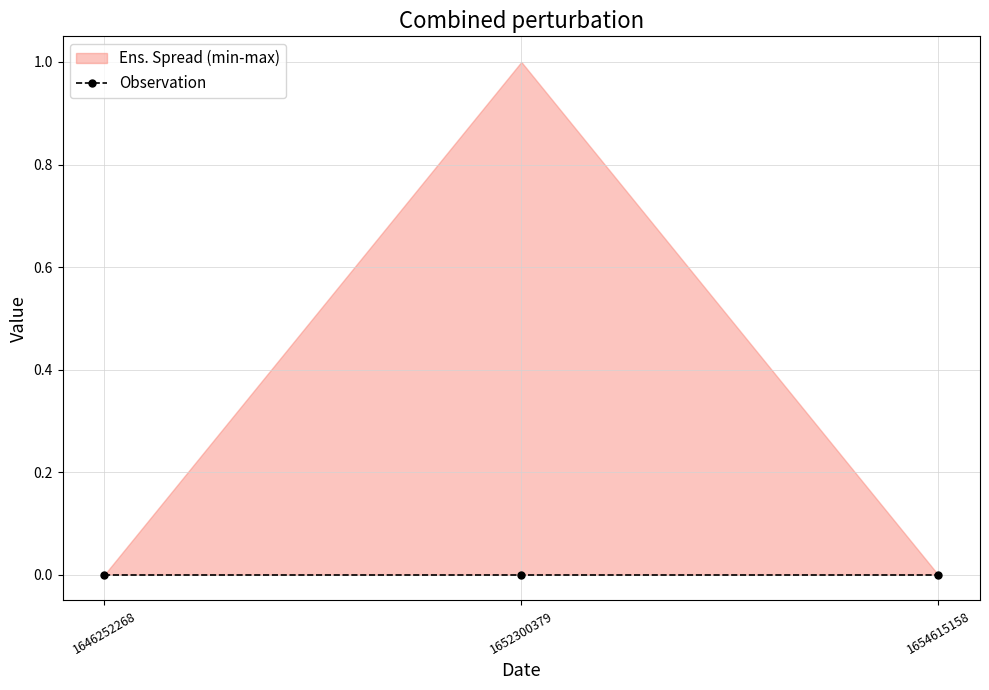

What is the maximum value shown in the chart?

1